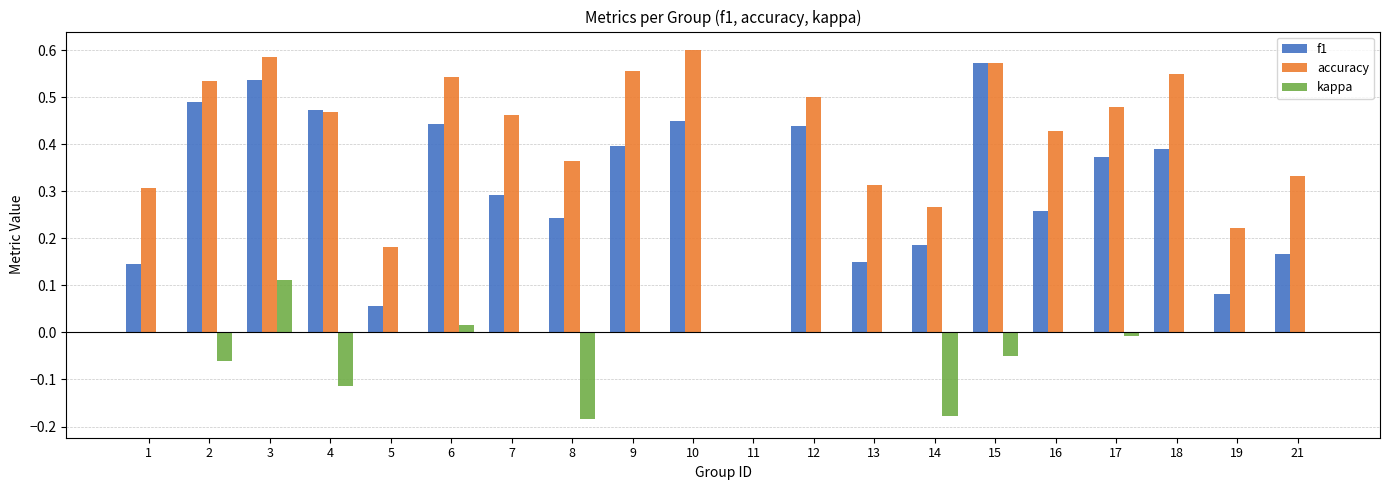

At which category is the sum across all series the highest?

3